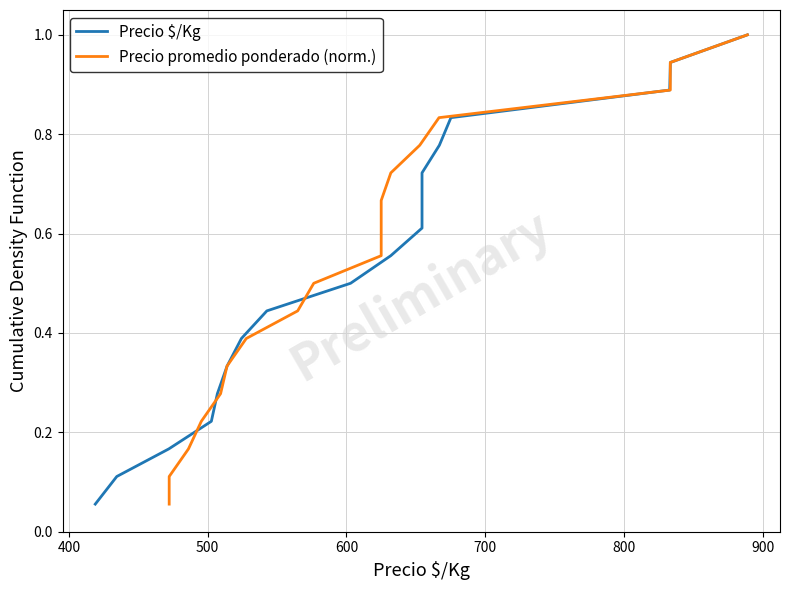

Is it true that Precio $/Kg equals 0.7 at 900?

False